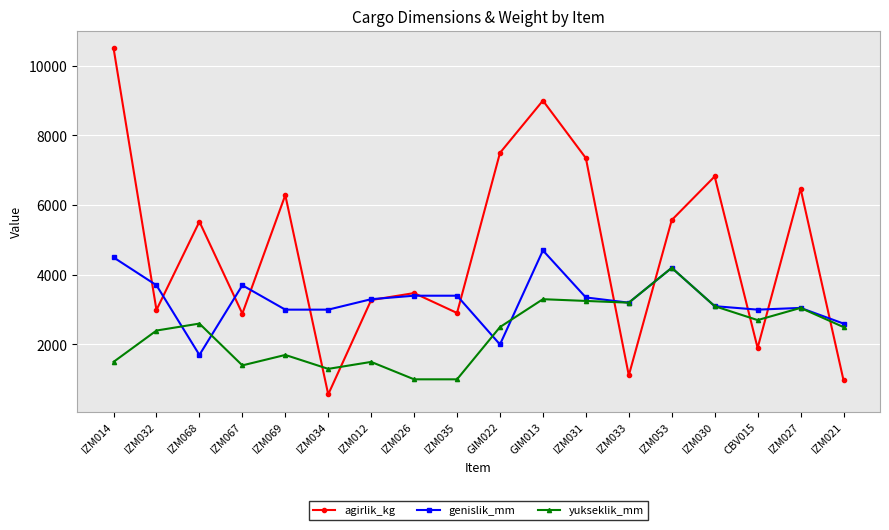

What is the sum of all genislik_mm values?

58900.0